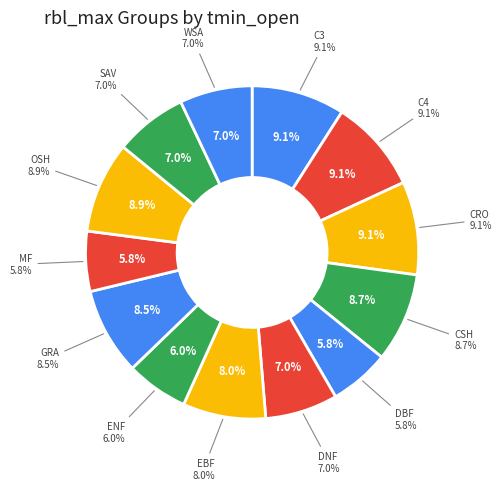

How many slices are in this pie chart?

13